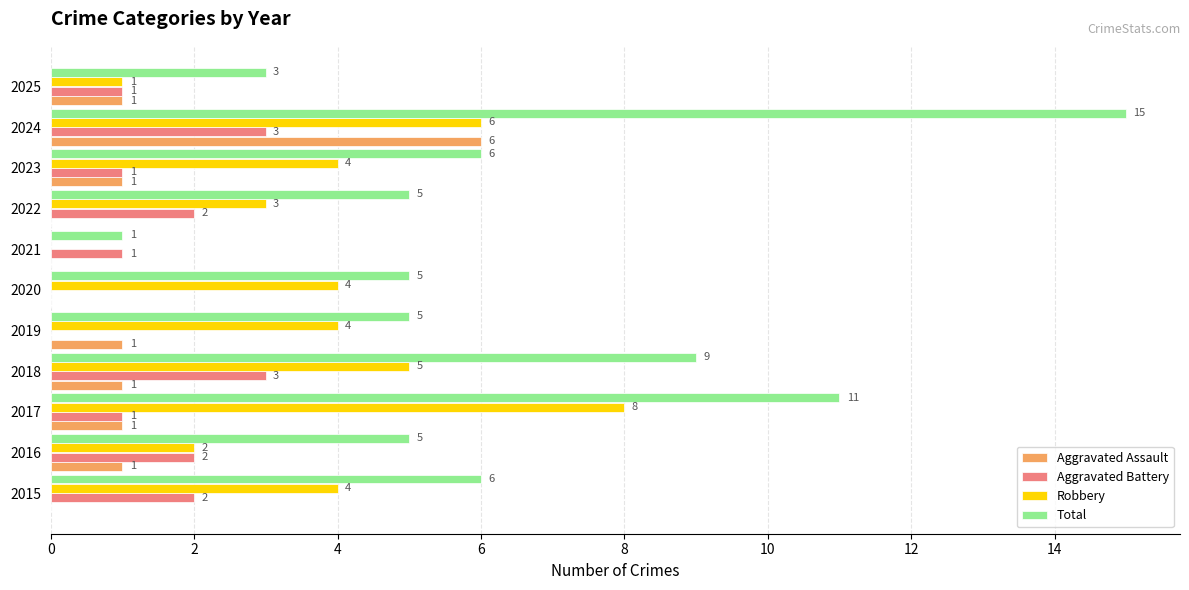

The Aggravated Assault series shows 2 at 2019. True or false?

False